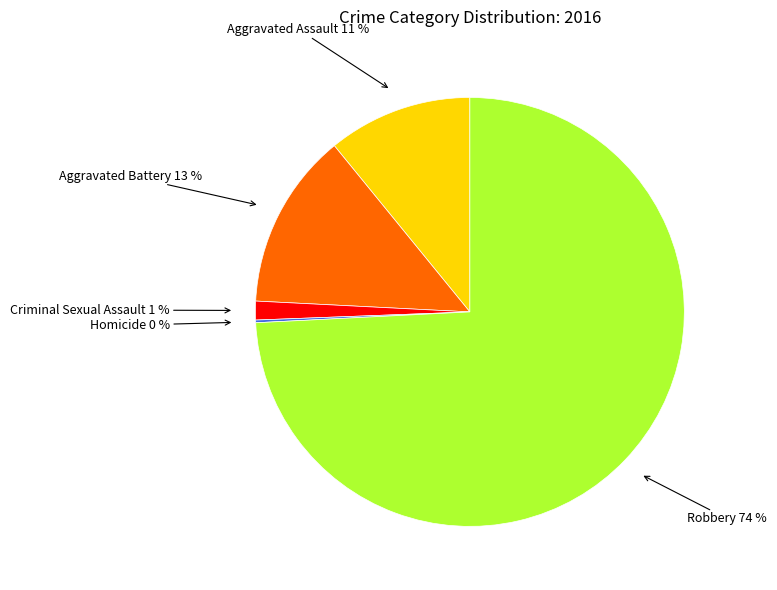

Is there a majority slice in this chart?

Yes